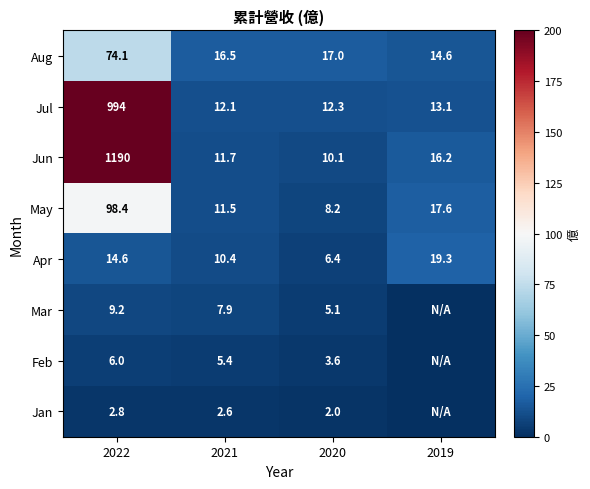

Is it true that Jun equals 10.8 at 2019?

False